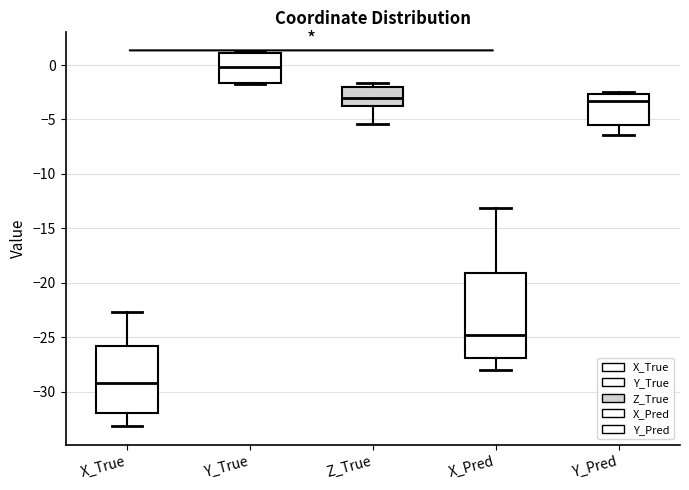

Reading left to right, transcribe this box plot: for each box, give where its median line is, the range the box spans, and where its two whiskers end, as read against the y-axis. The values are not printed on the chart, so give them approximately, as read against the axis.

X_True: median -29.0, box -32.0 to -26.0, whiskers -33.0 to -22.5
Y_True: median 0.0, box -1.5 to 1.0, whiskers -1.5 to 1.5
Z_True: median -3.0, box -3.5 to -2.0, whiskers -5.5 to -1.5
X_Pred: median -24.5, box -27.0 to -19.0, whiskers -28.0 to -13.0
Y_Pred: median -3.5, box -5.5 to -2.5, whiskers -6.5 to -2.5 (just above the box's upper edge)